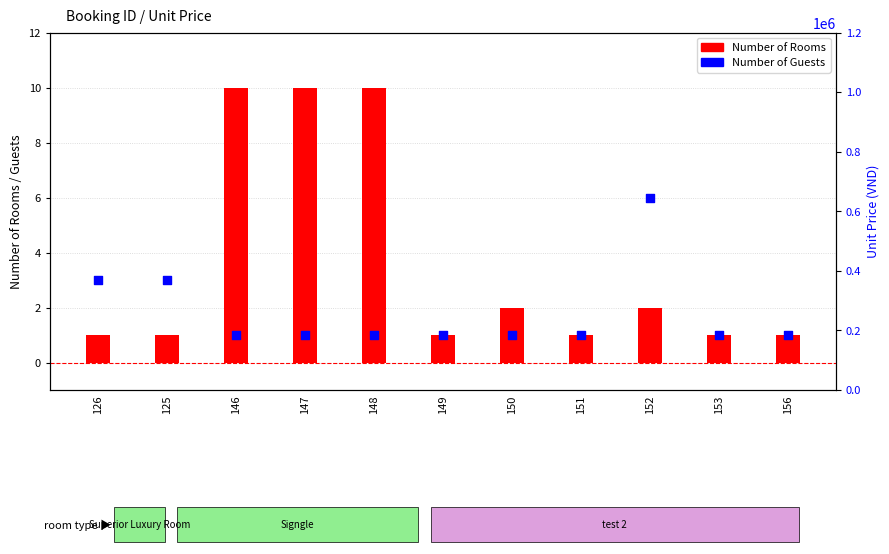

What are all the series names shown in the legend?

Number of Rooms, Number of Guests